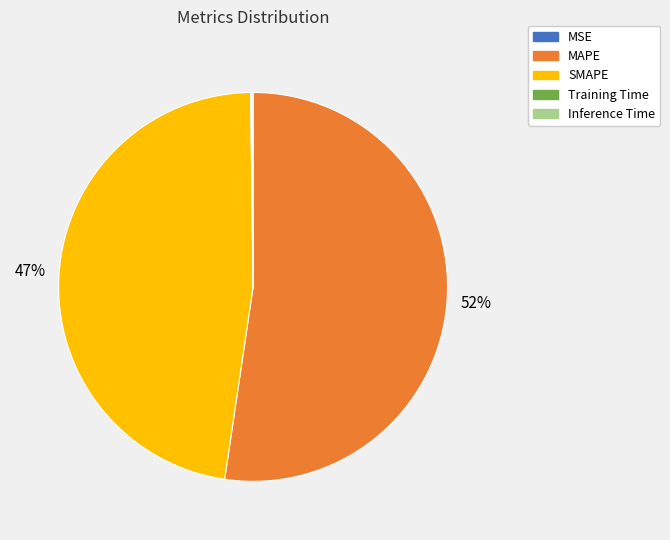

The MAPE slice represents 52% of the pie. True or false?

True